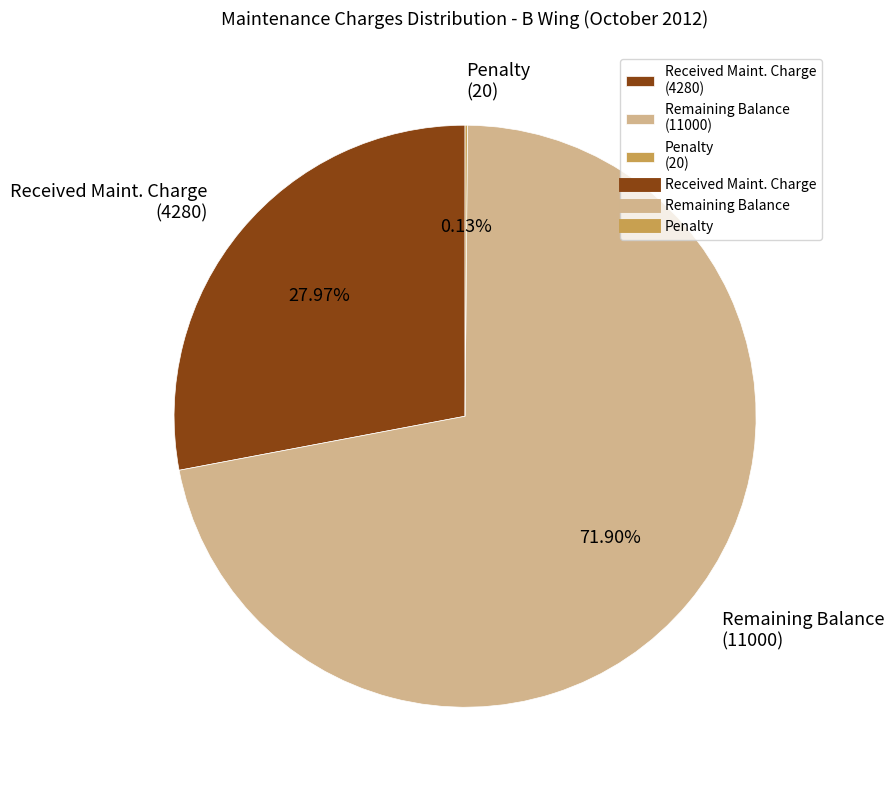

Which category has the biggest portion of the pie?

Remaining Balance